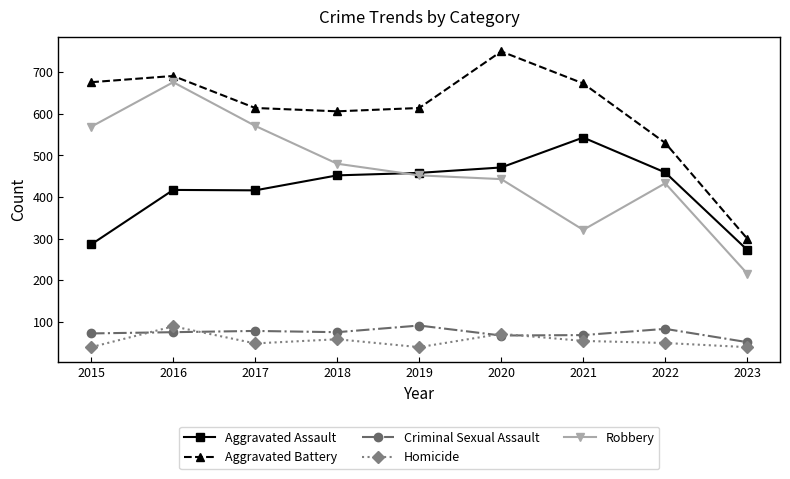

What is the difference between the maximum and minimum values in the Robbery series?

460